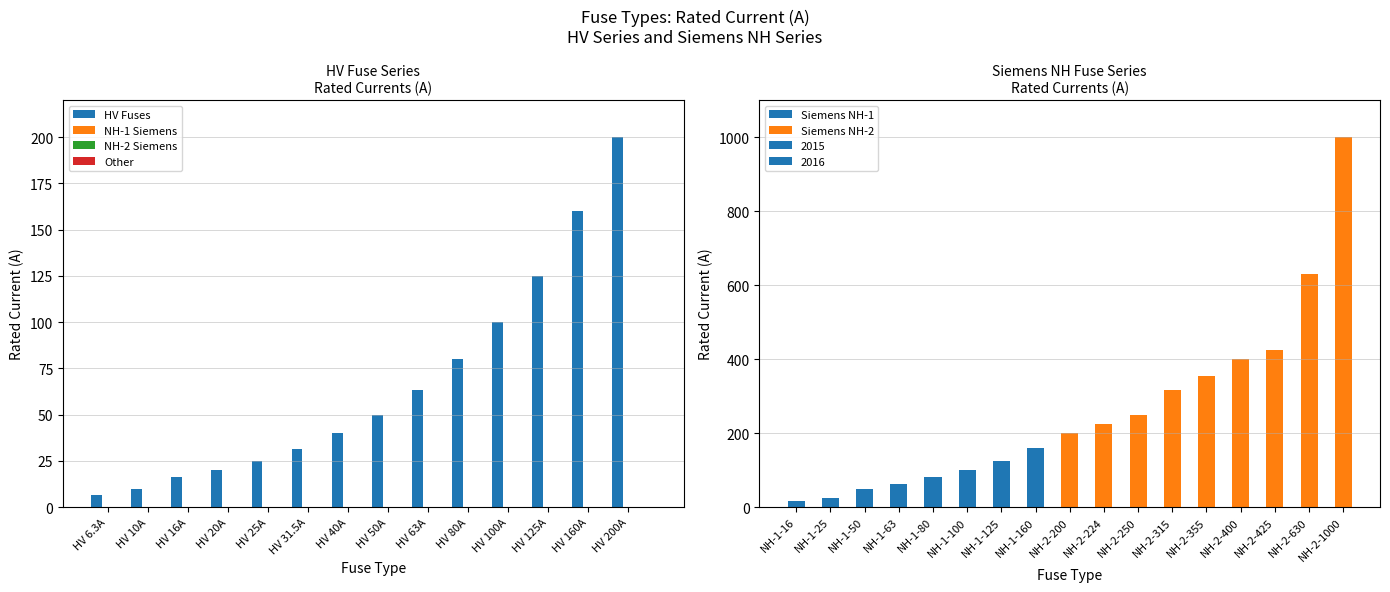

True or false: the data shows 80.0 at HV 80A.

True